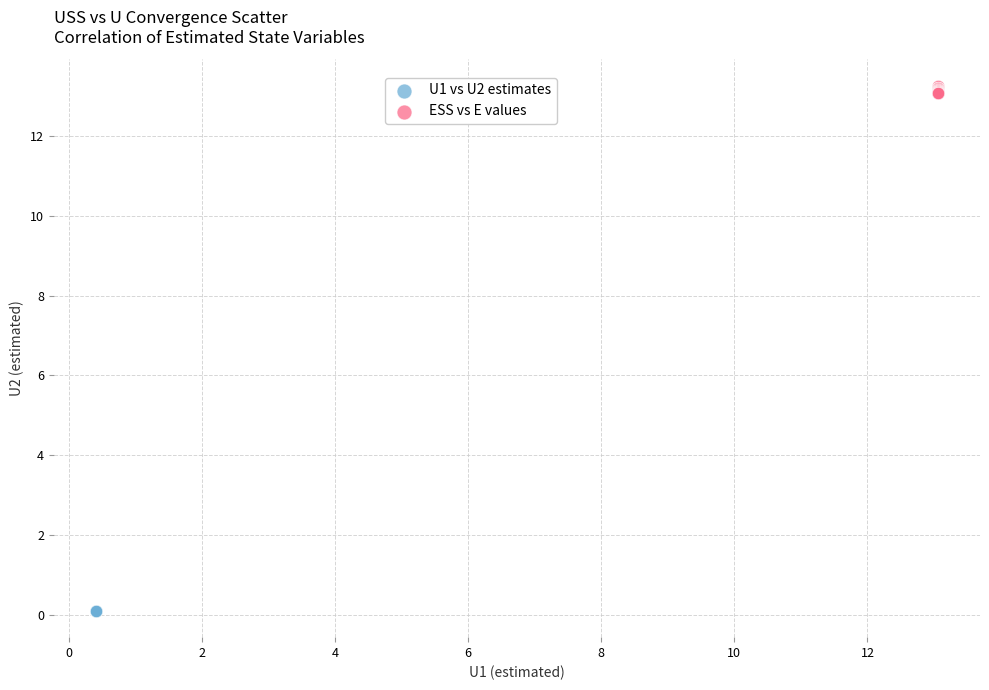

What are all the series names shown in the legend?

U1 vs U2 estimates, ESS vs E values